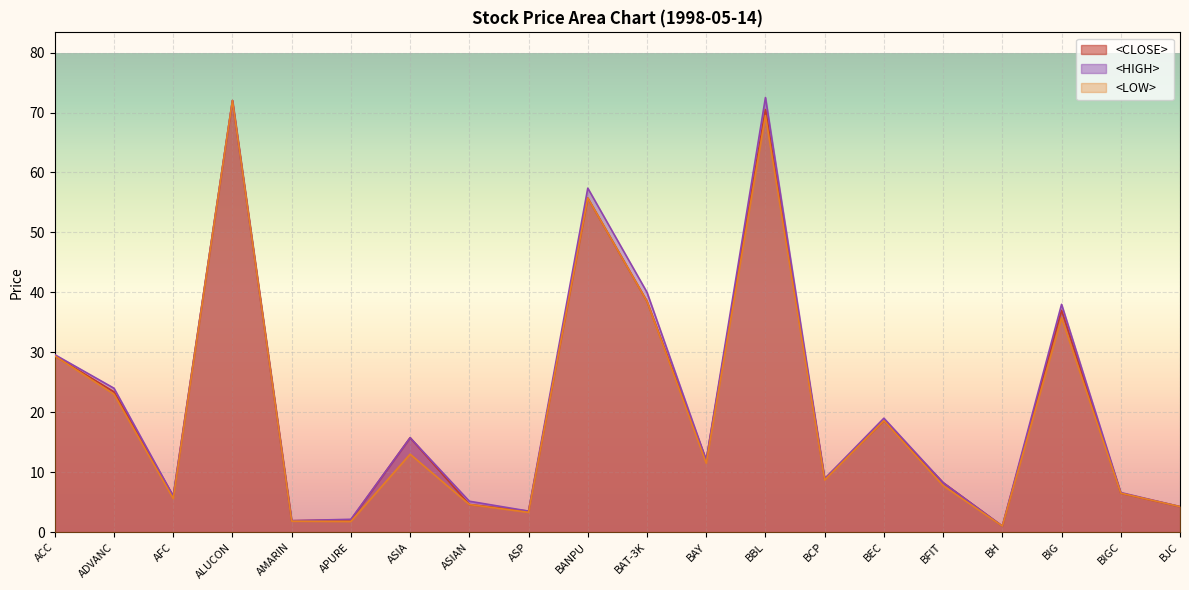

What is the total value across all series at BBL?

212.5